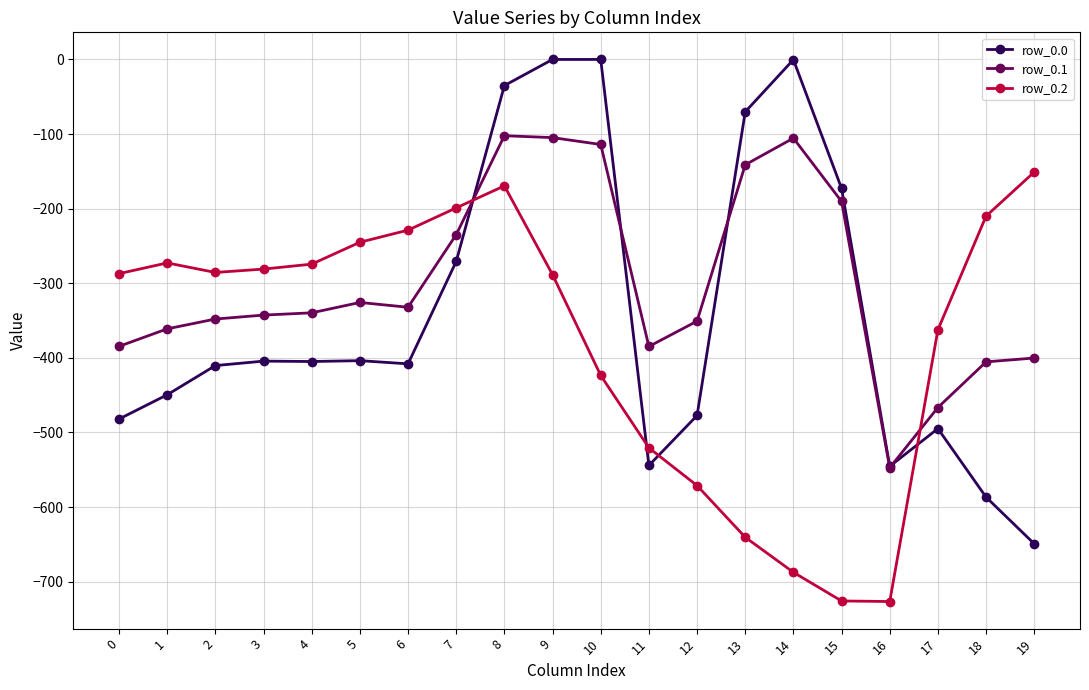

List the series in order of their peak value, lowest first.

row_0.2, row_0.1, row_0.0